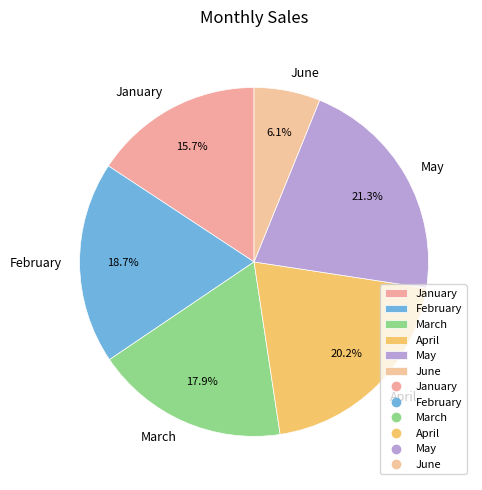

Count the number of slices in the pie.

6